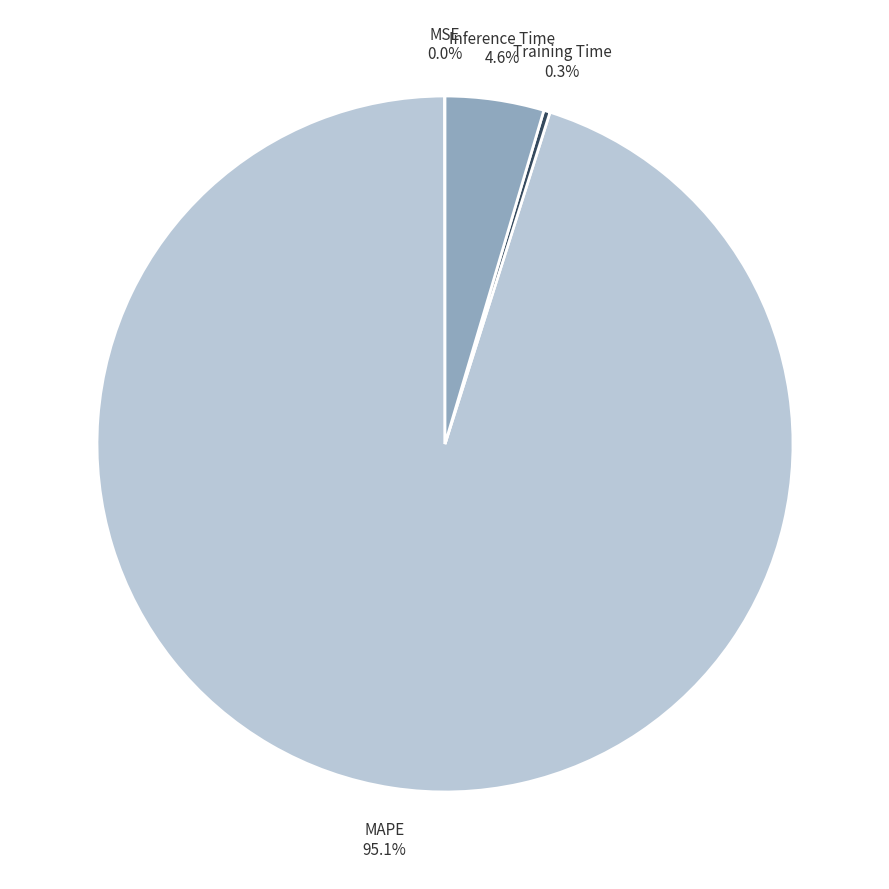

Between MAPE and Inference Time, which is larger?

MAPE